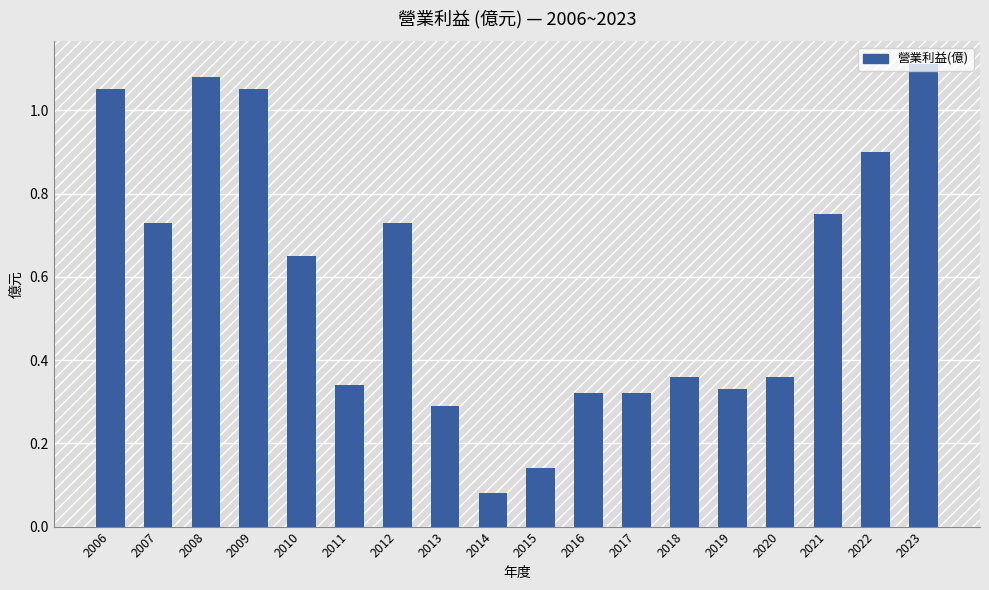

Which label corresponds to the smallest value in the chart?

2014